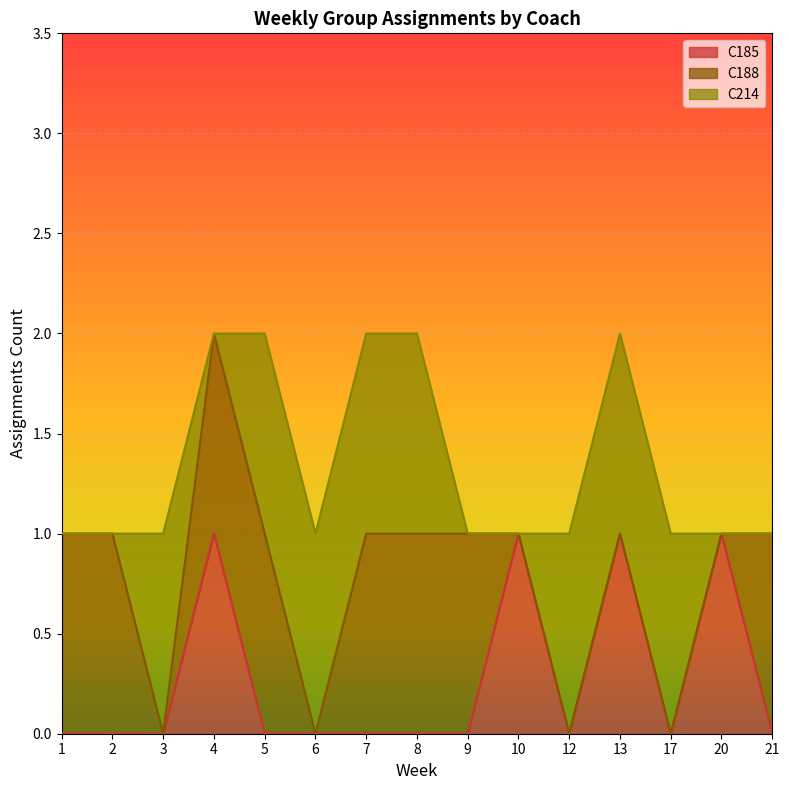

True or false: C185 has a value of 0 at 8.

True